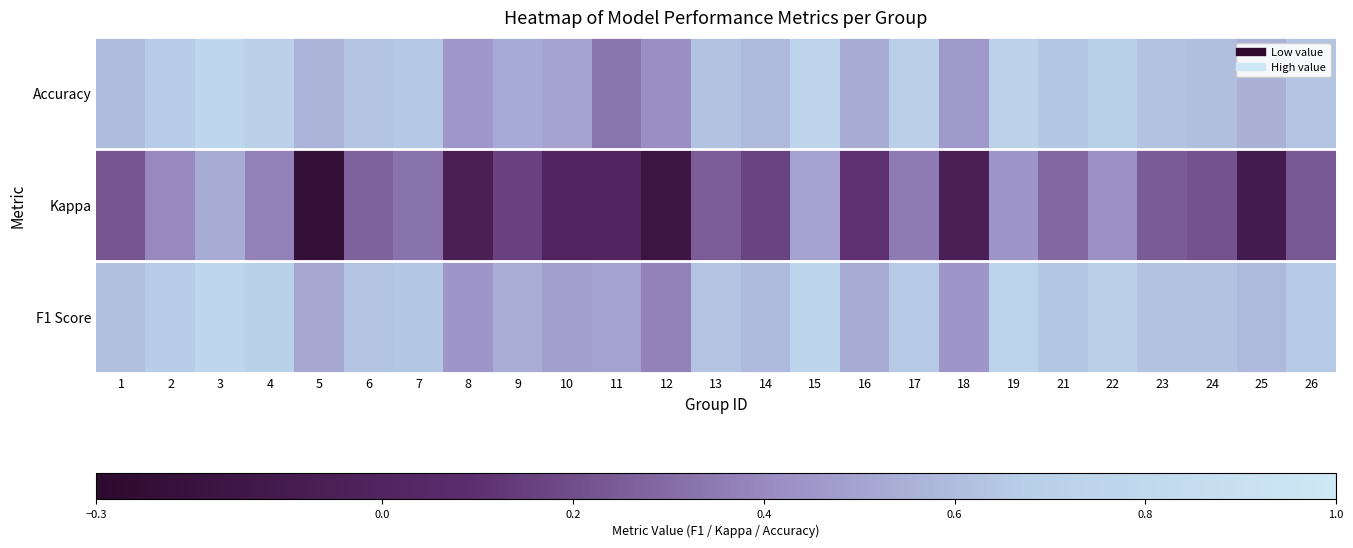

At how many categories does at least one series exceed 0?

25